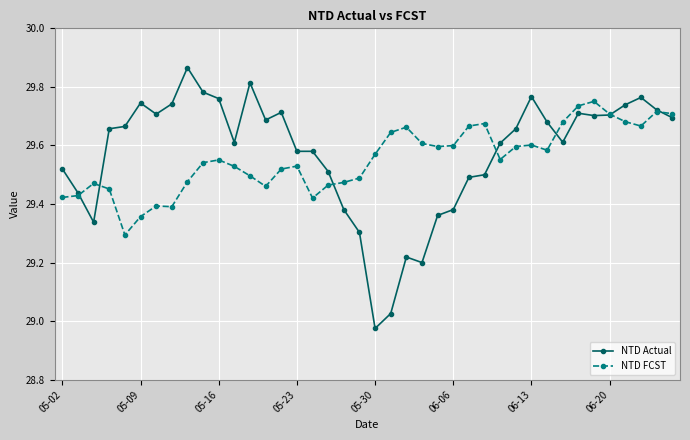

Which series has the largest range (max minus min)?

NTD Actual